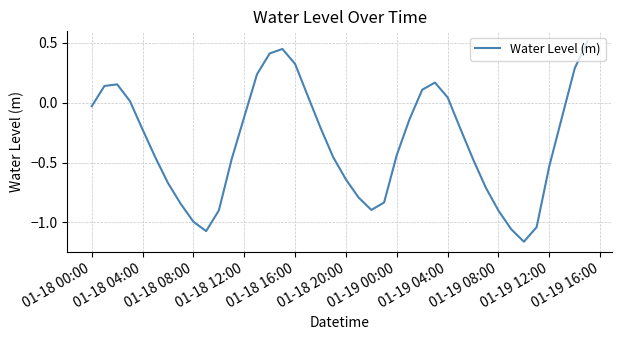

What is the greatest value displayed?

0.5